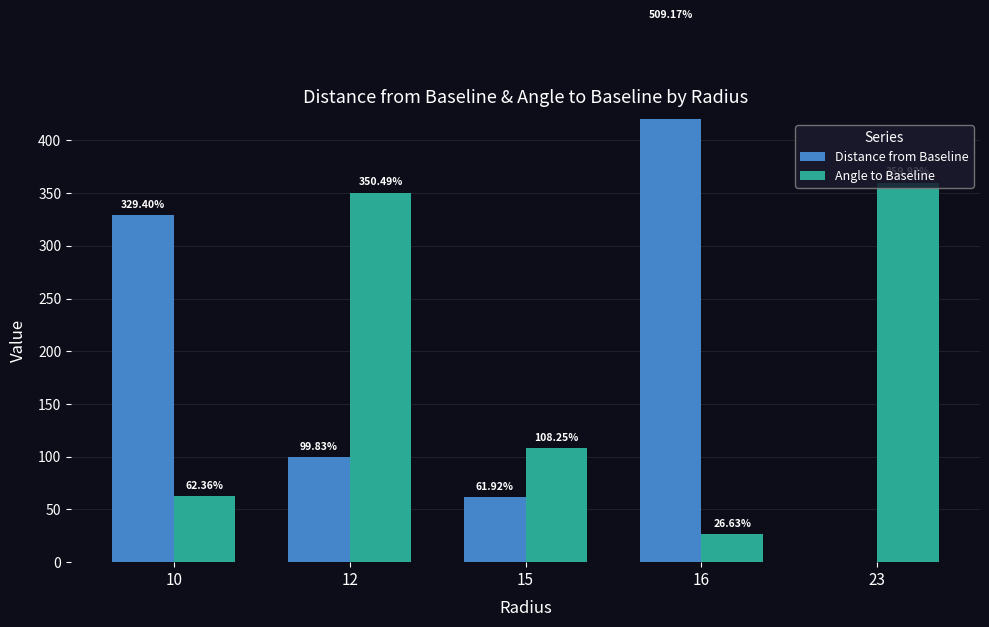

What is the approximate value of Angle to Baseline at 10?

62.4